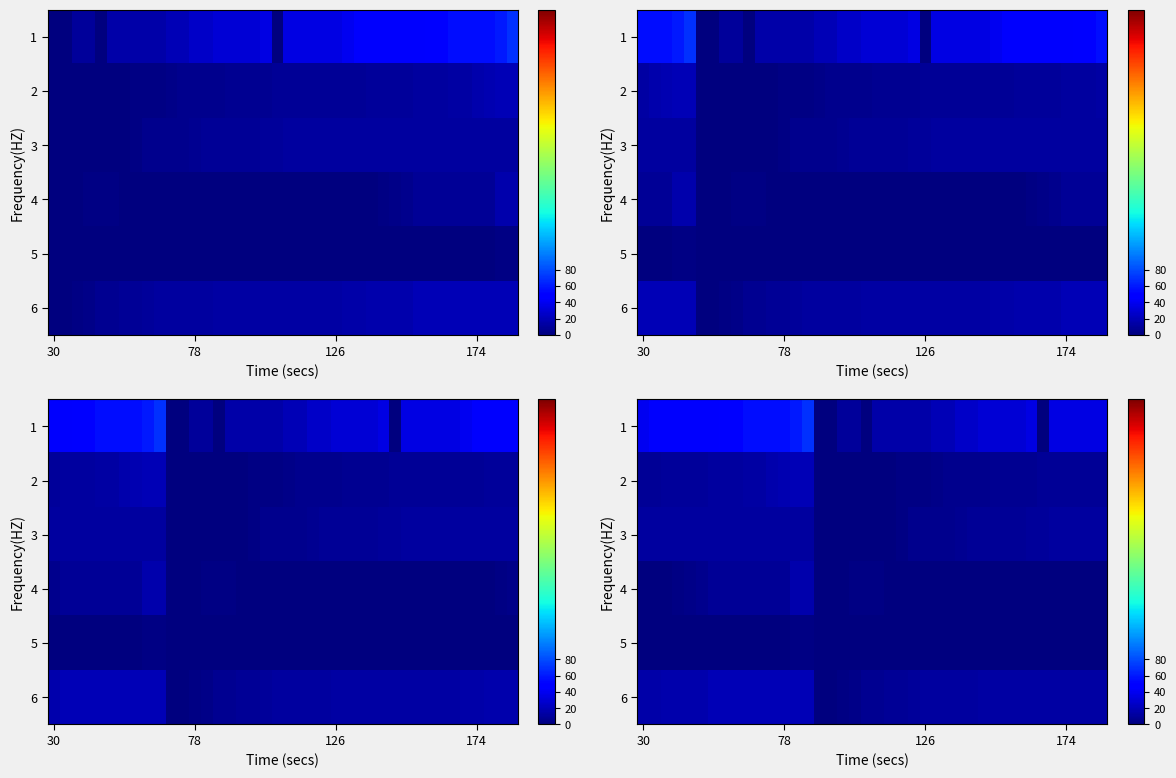

At which label does 6 first exceed 14?

30